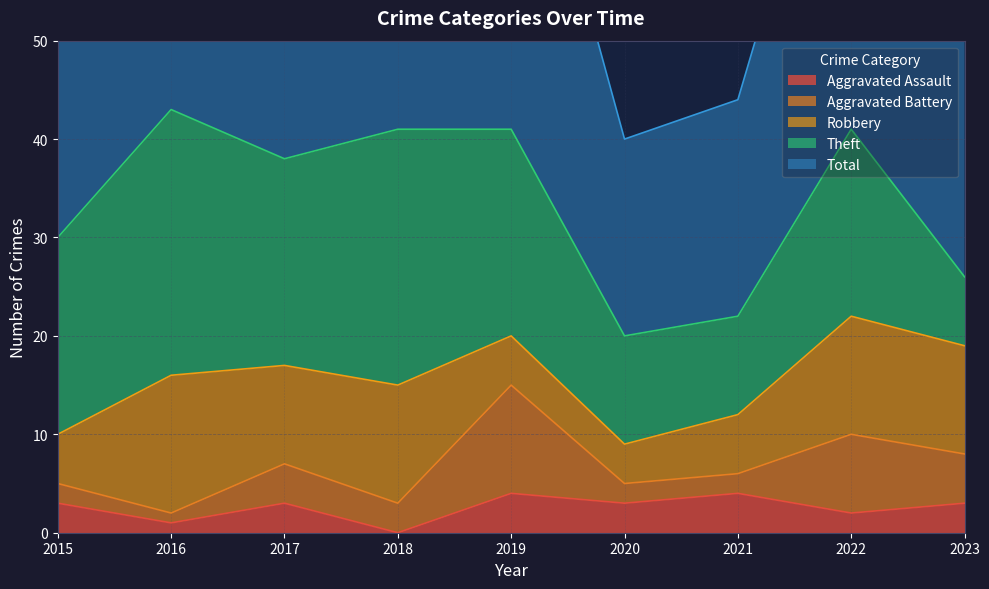

Is the value of Robbery at 2017 greater than the value of Aggravated Battery at 2021?

Yes